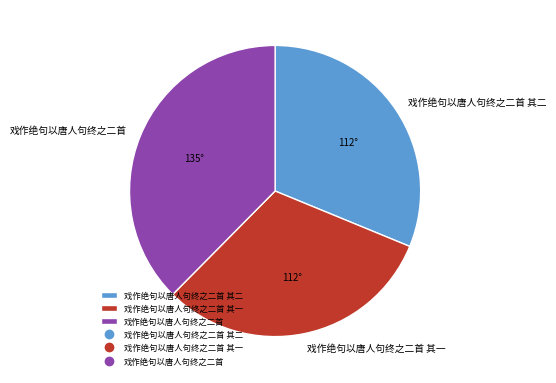

What is the ratio of the value at 戏作绝句以唐人句终之二首 to the value at 戏作绝句以唐人句终之二首 其二?

1.2